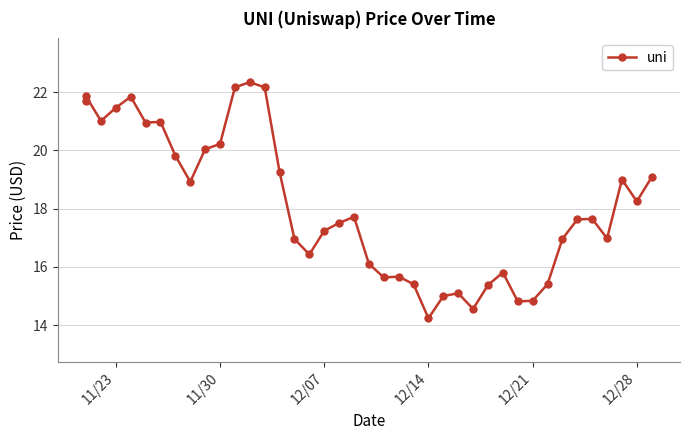

Where is the data nearest to the value 18?

12/28